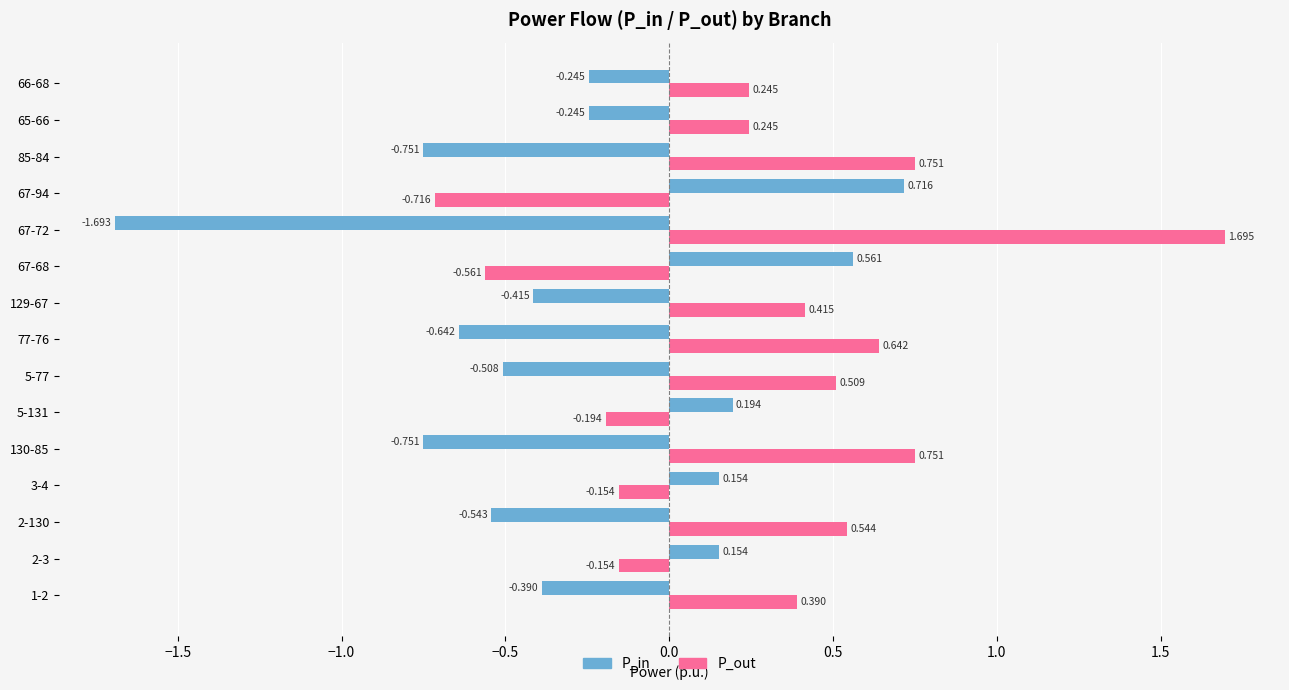

Which series has the widest spread of values?

P_out